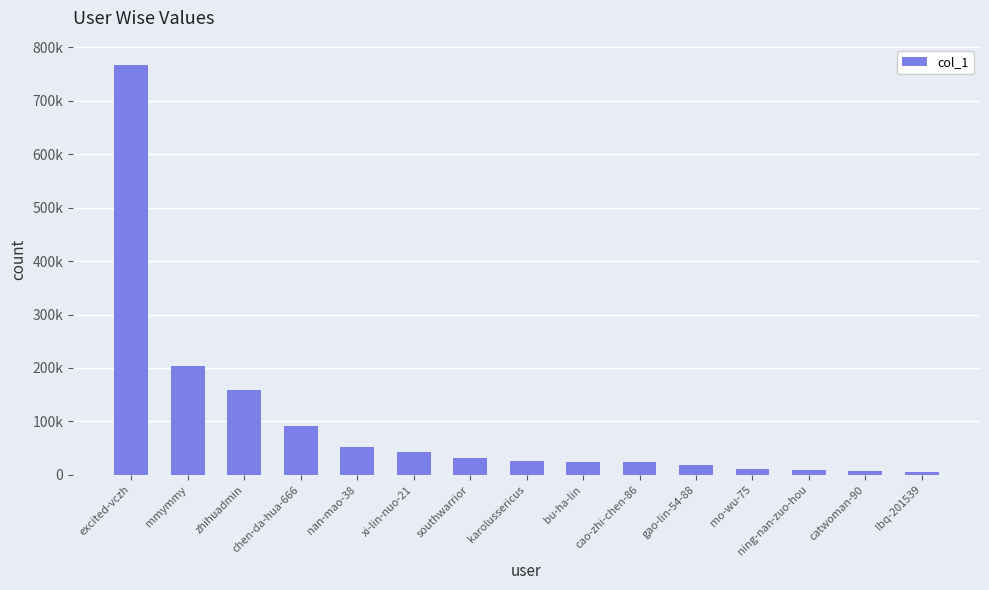

Is it true that the value at karolussericus is 26397?

True